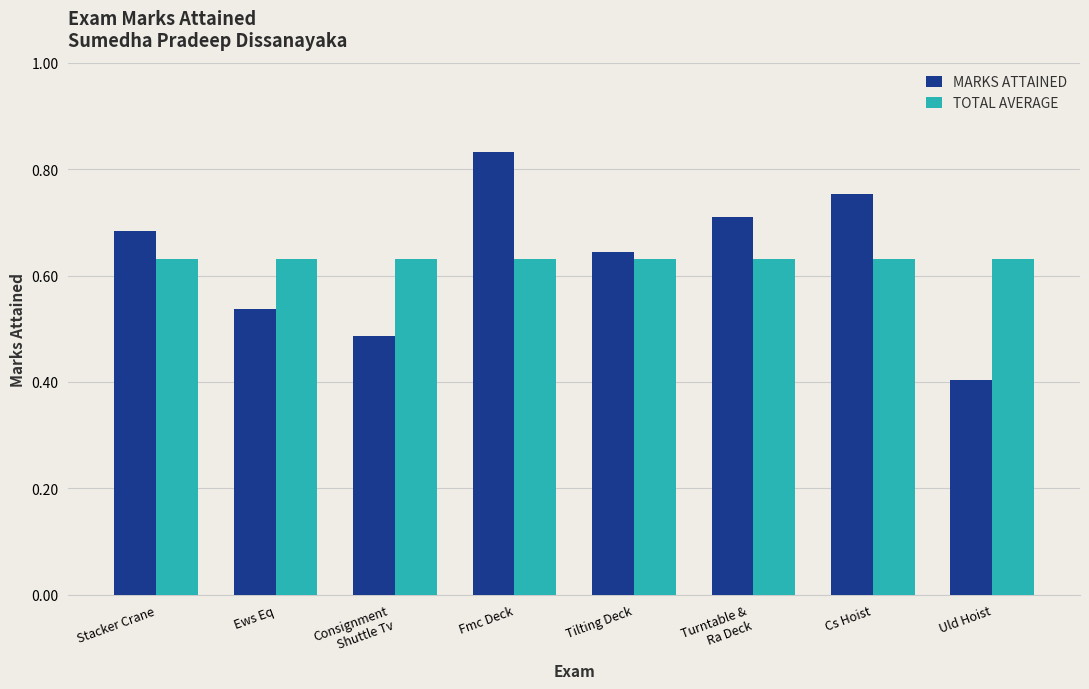

Which series has the widest spread of values?

MARKS ATTAINED